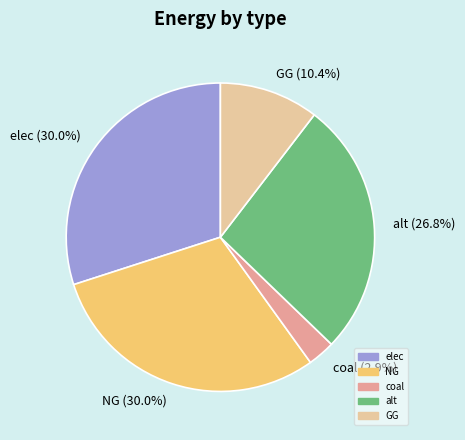

Is GG the majority of the pie?

No